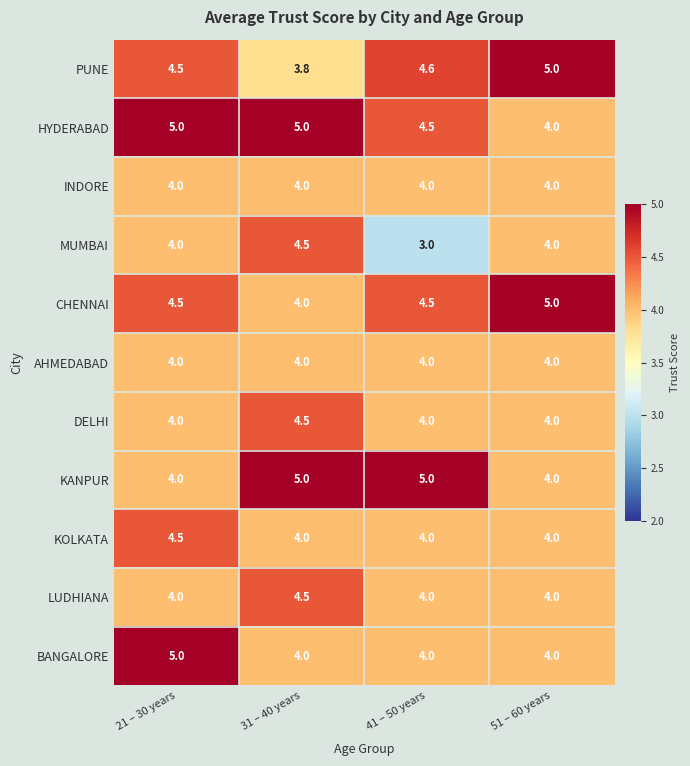

True or false: HYDERABAD has a value of 1.6 at 31 – 40 years.

False